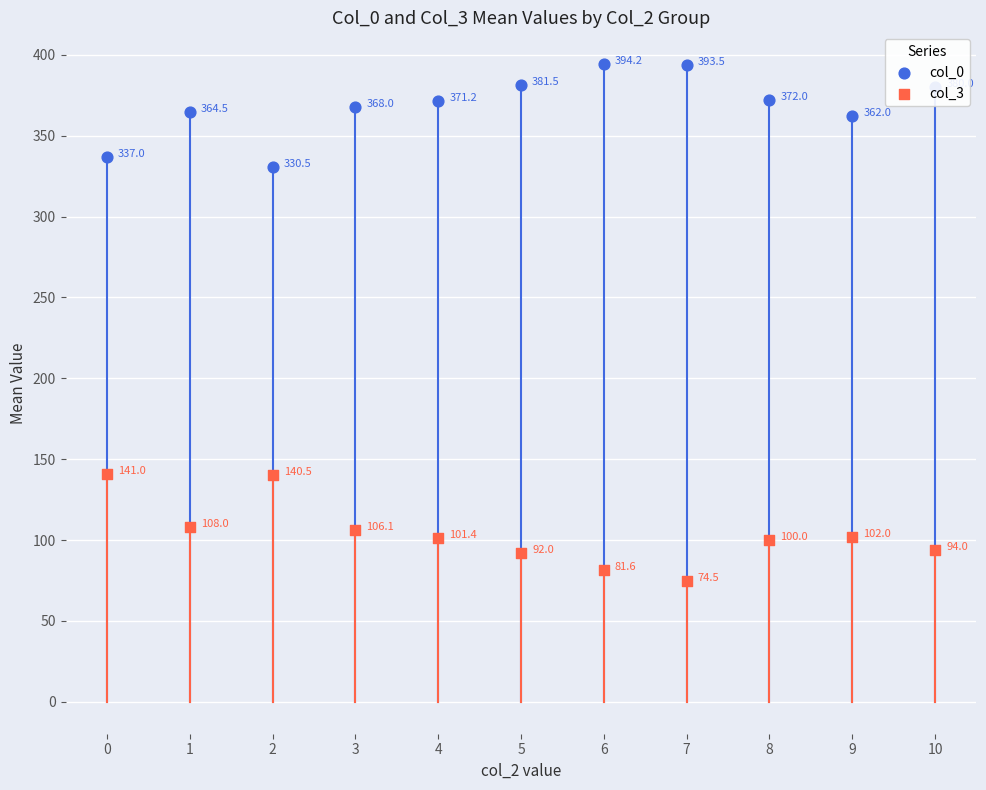

Which series has the largest Y range (max minus min)?

col_3